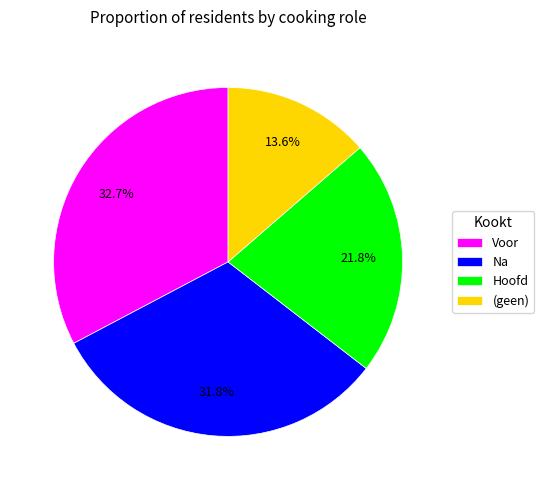

Do Na and Hoofd together represent more than half of the pie?

Yes